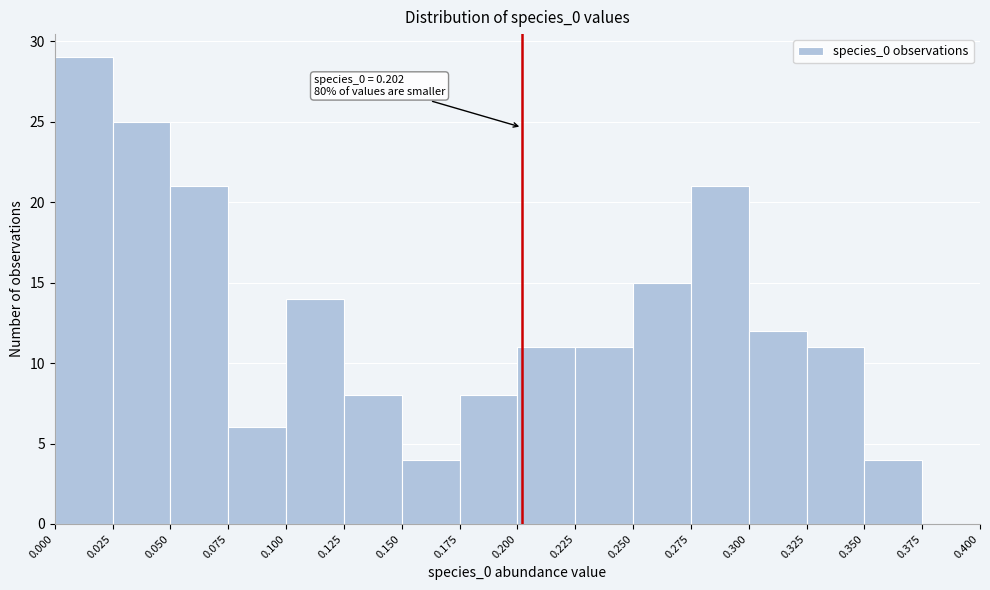

Over which range of the x-axis is the bar tallest?

0.000 to 0.025